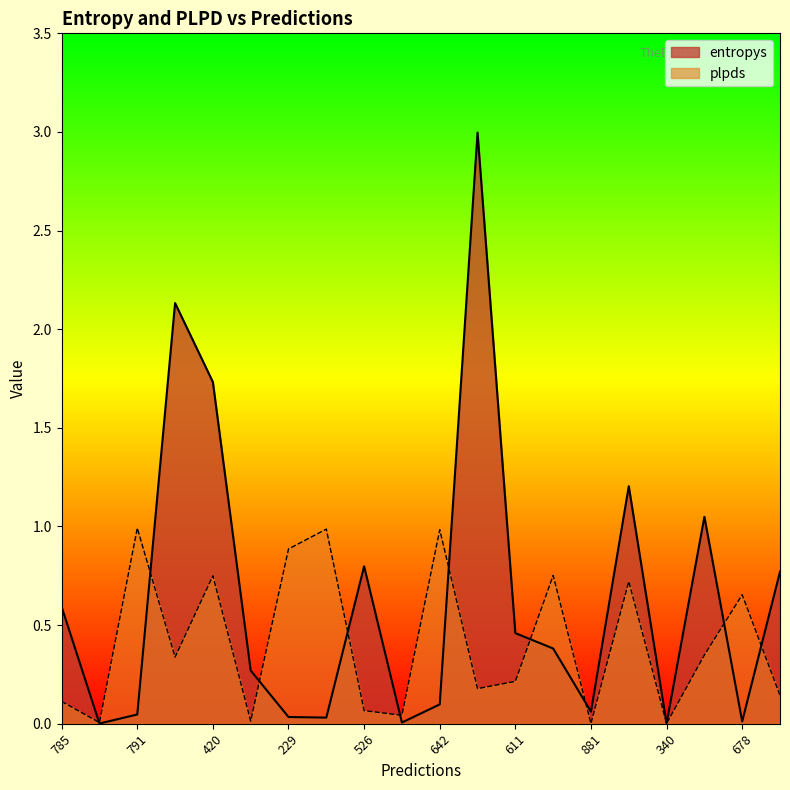

After their last crossing, which series has the higher values: plpds or entropys?

entropys